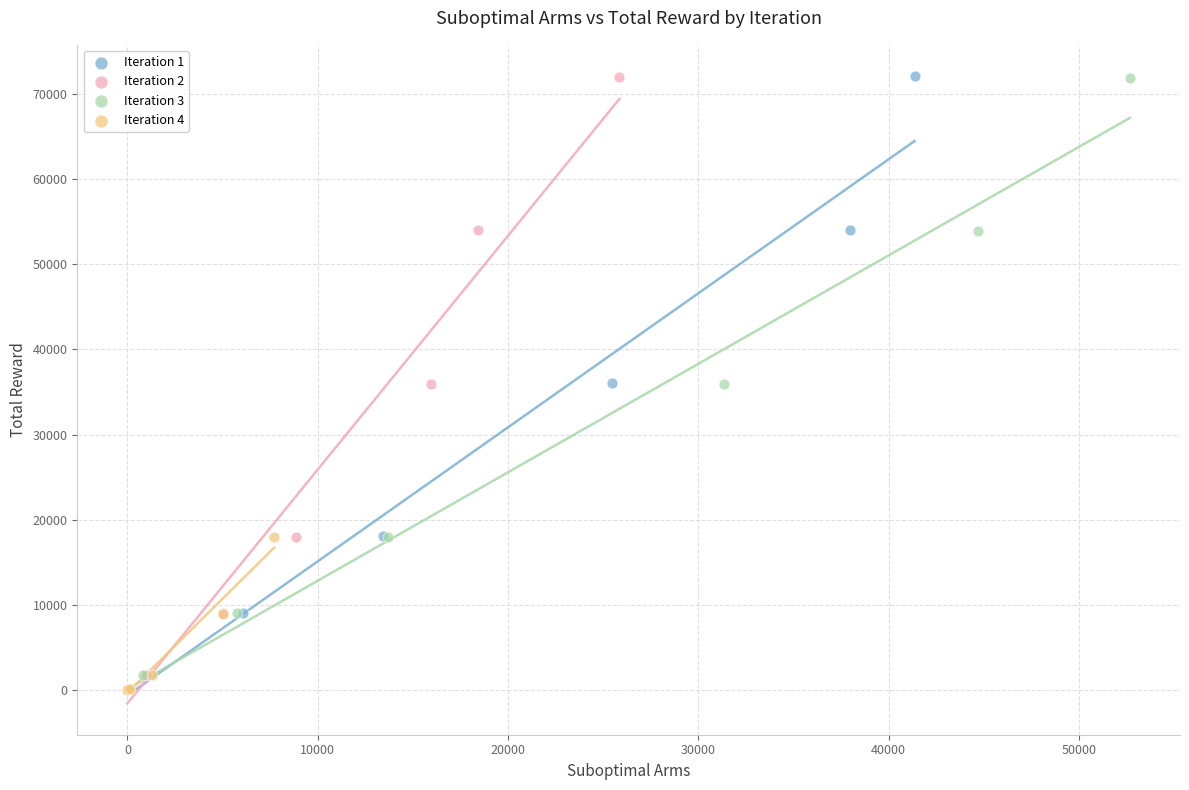

What are all the series names shown in the legend?

Iteration 1, Iteration 2, Iteration 3, Iteration 4